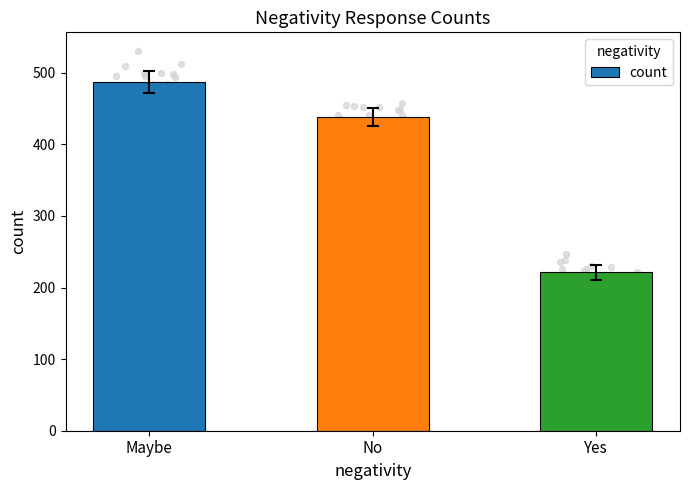

Approximately how many times larger is the value at Maybe compared to No?

1.1